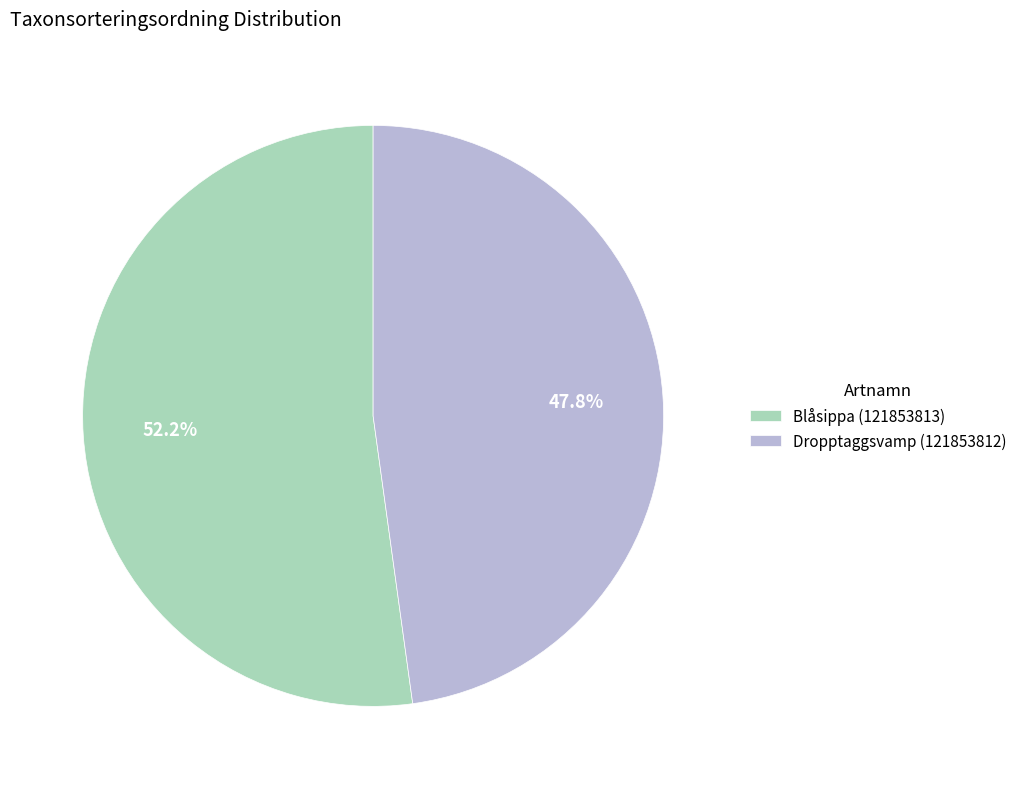

Approximately how many times larger is the value at Dropptaggsvamp (121853812) compared to Blåsippa (121853813)?

0.9